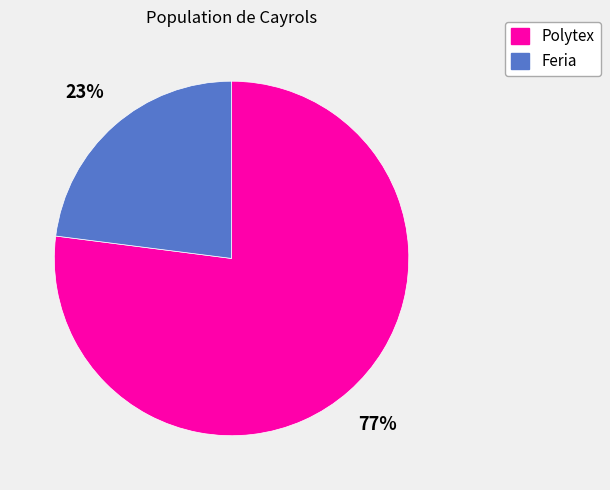

Count the number of slices in the pie.

2